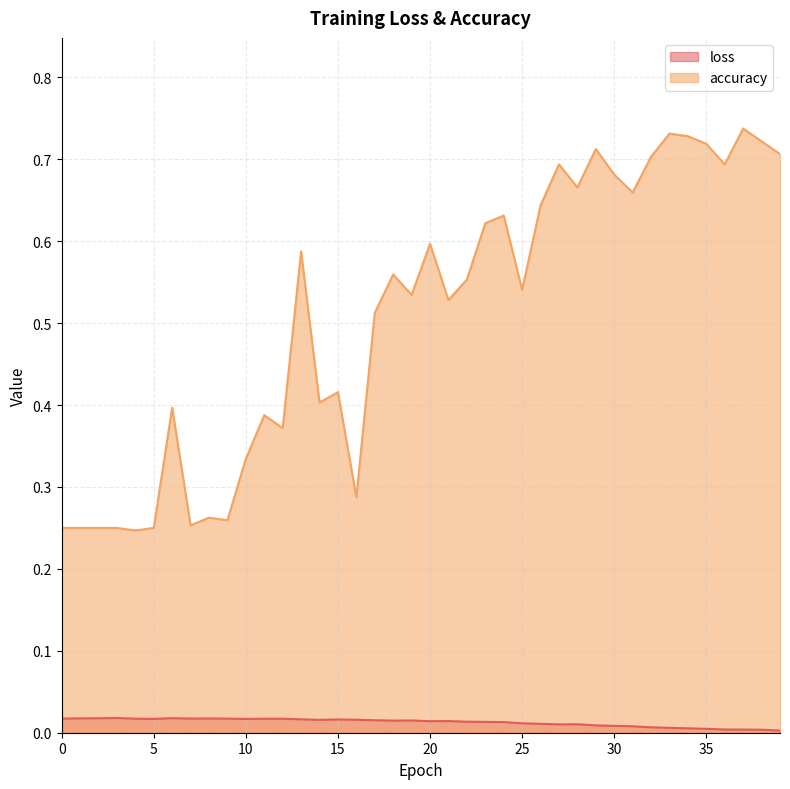

Does the chart have visible grid lines?

Yes